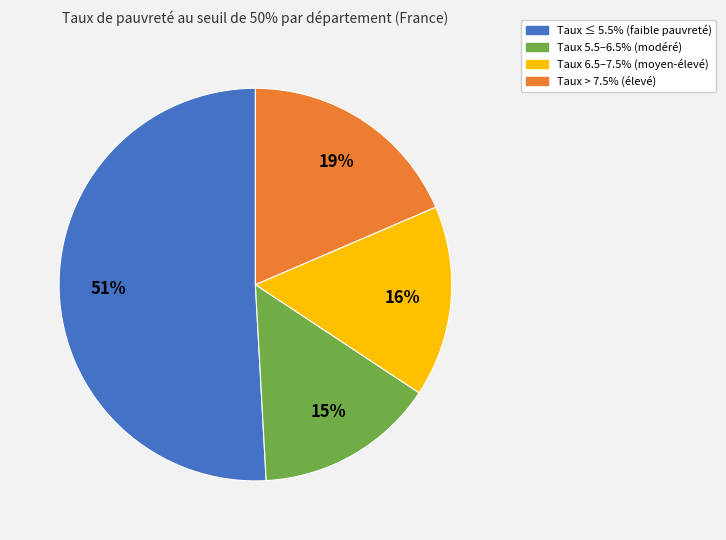

Does any single category account for the majority?

Yes